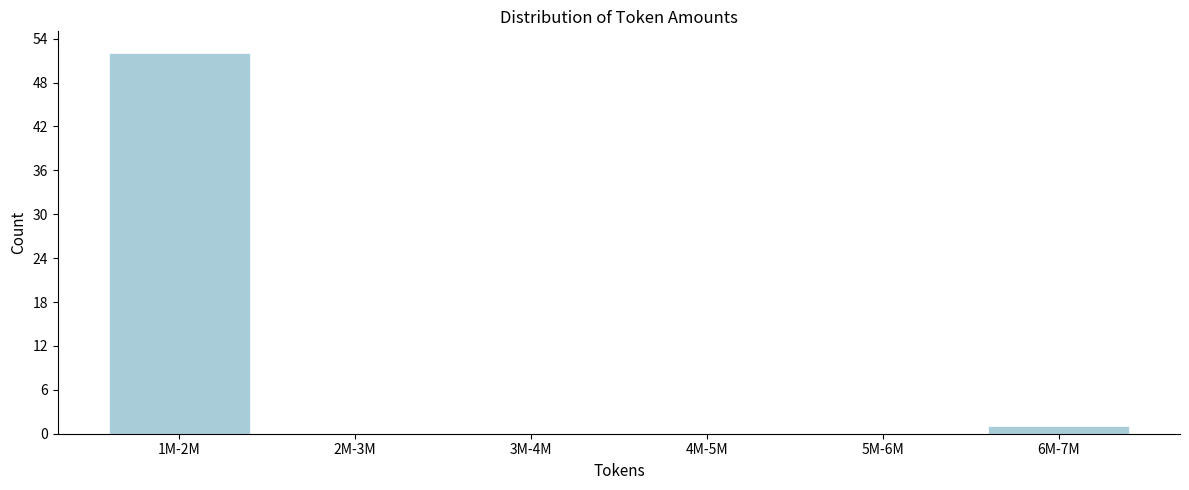

Reading left to right, transcribe all the data shown in this chart.

1M-2M=52	2M-3M=0	3M-4M=0	4M-5M=0	5M-6M=0	6M-7M=1